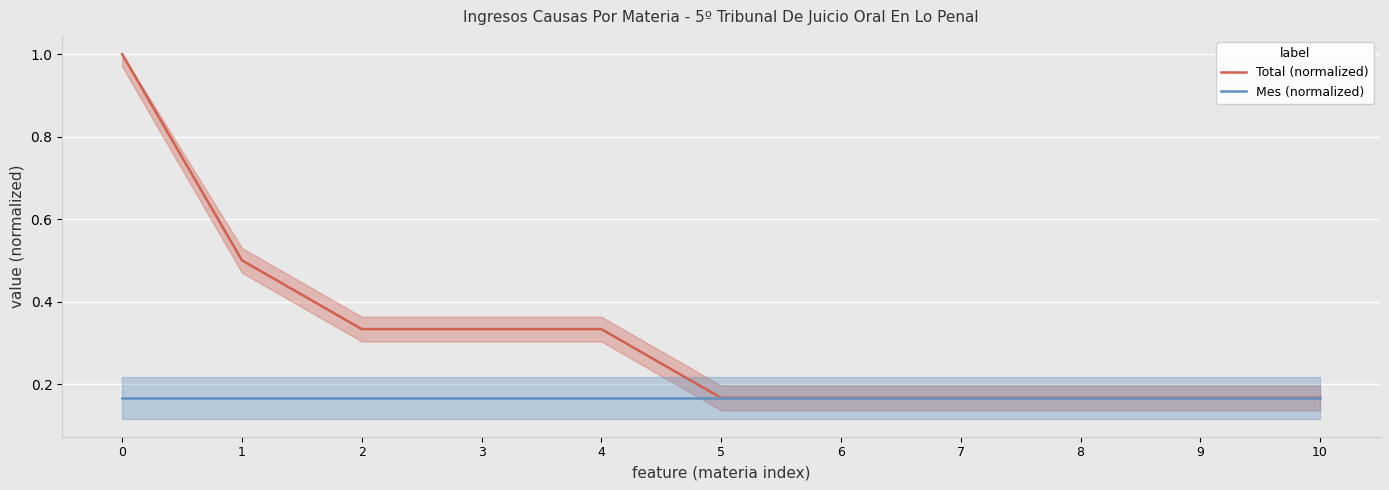

How many distinct data groups are displayed?

2